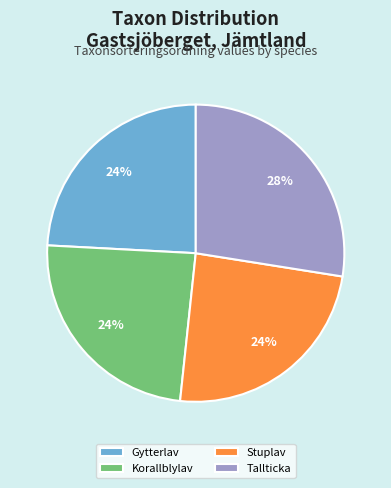

What is the largest slice in the pie chart?

Tallticka